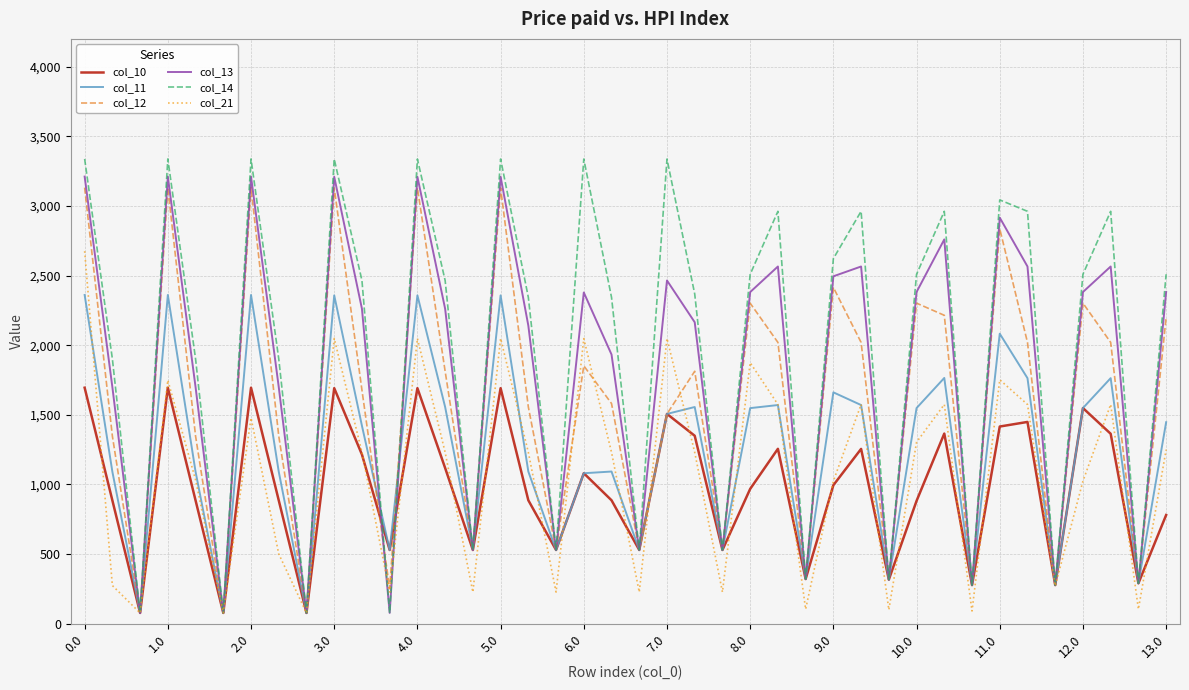

Which series has the largest total across all categories?

col_14